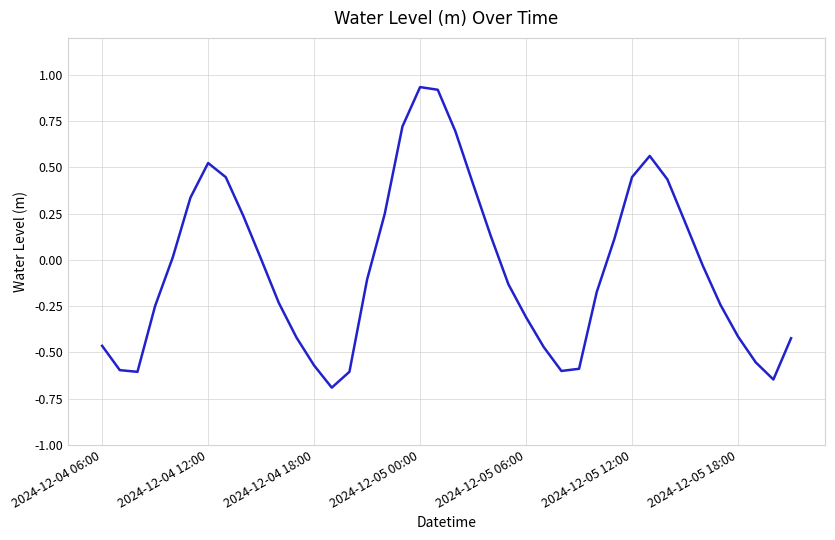

What is the difference between the maximum and minimum values?

1.6